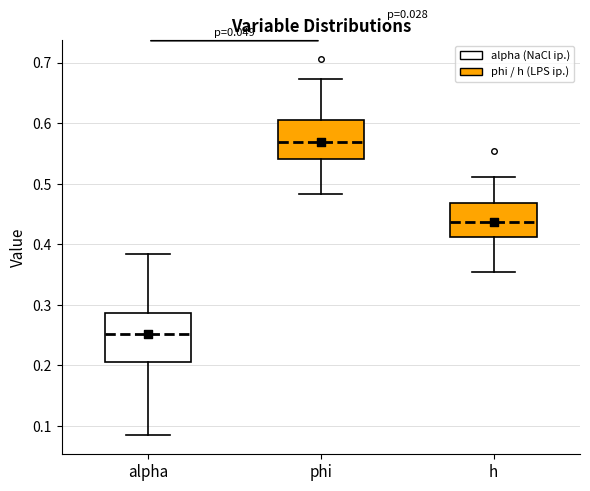

Where is the lower edge of the box for phi on the y-axis? The values are not printed on the chart, so give them approximately, as read against the axis.

0.54